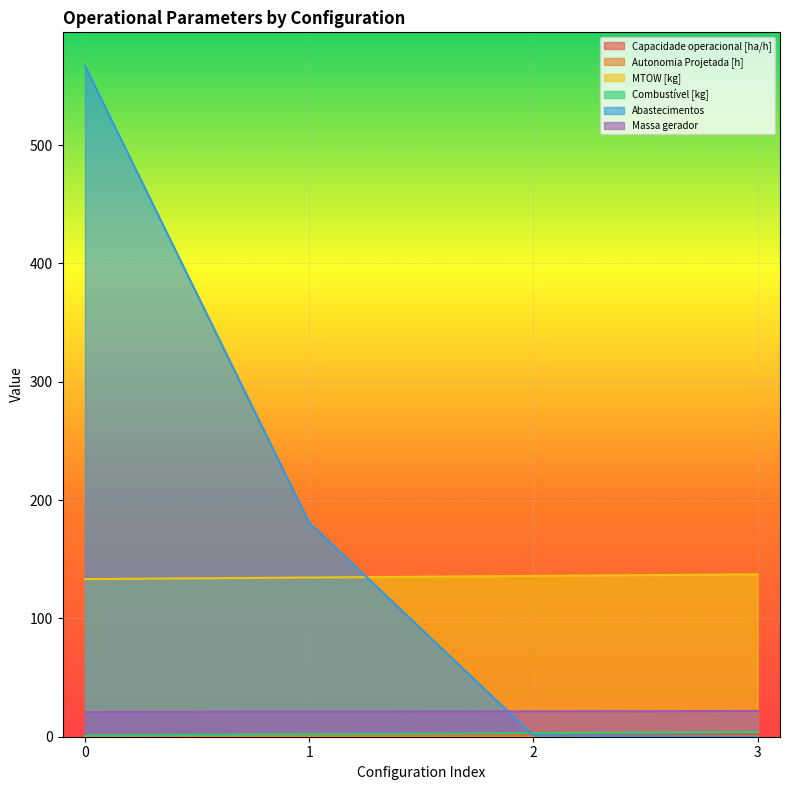

The value of Massa gerador at 0 is 27.6. True or false?

False